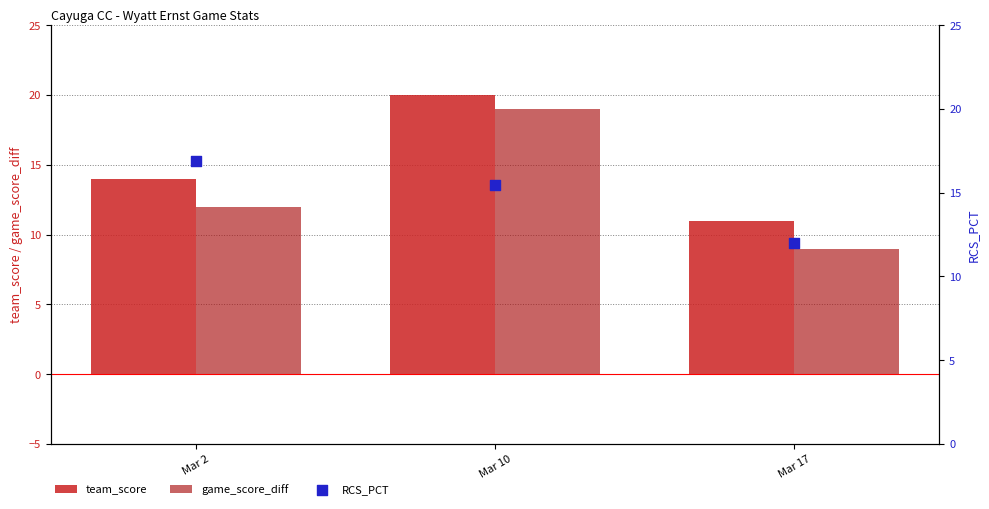

Which series has the largest Y range (max minus min)?

game_score_diff